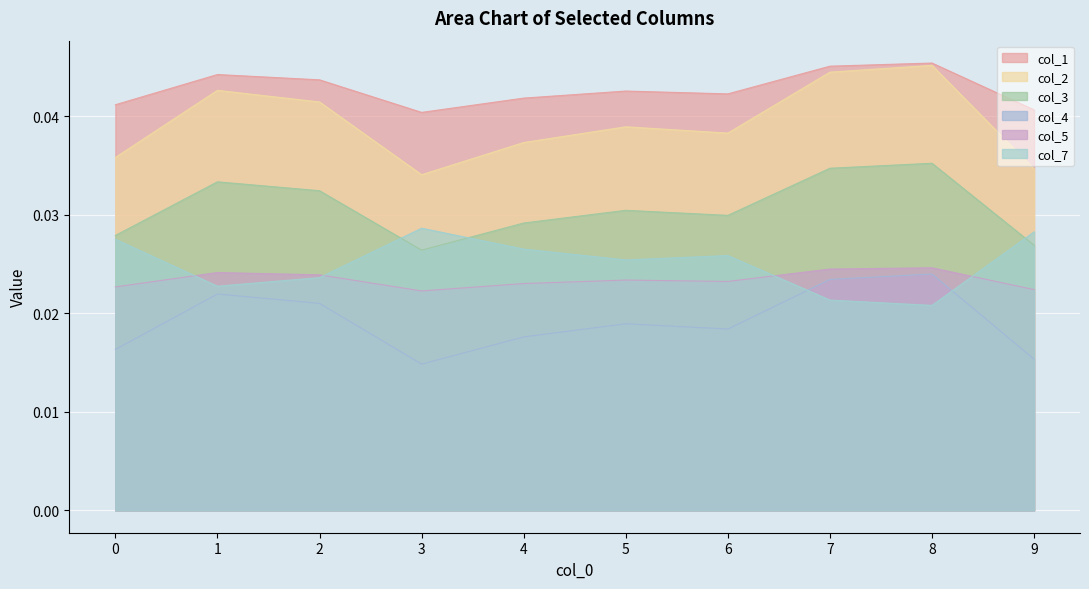

Between 5 and 2, which is larger?

2